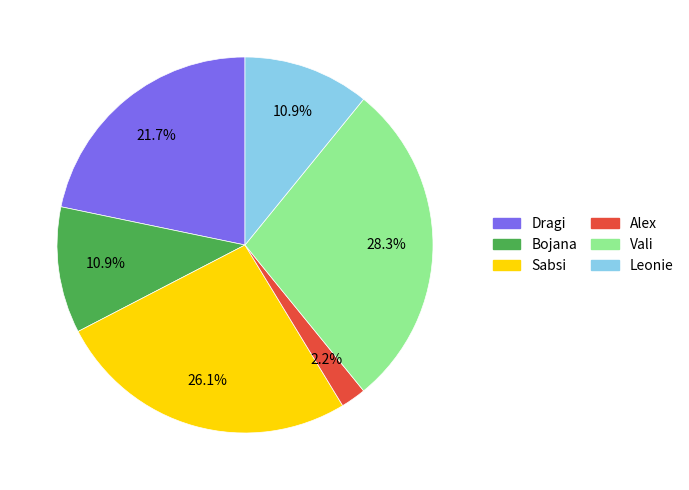

How many segments does this pie chart have?

6